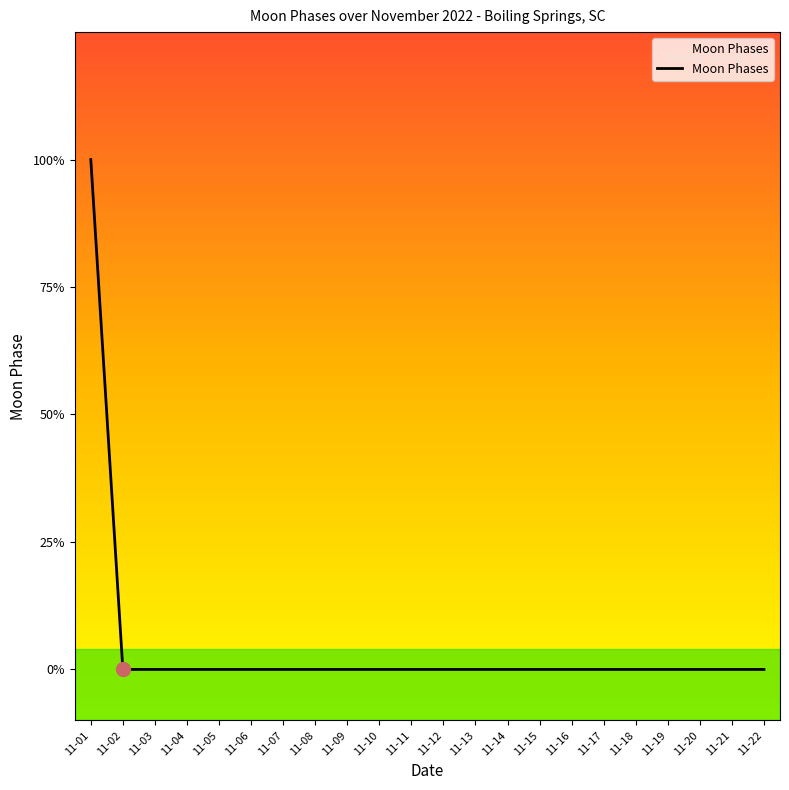

Is this an area chart (filled region under the line)?

Yes